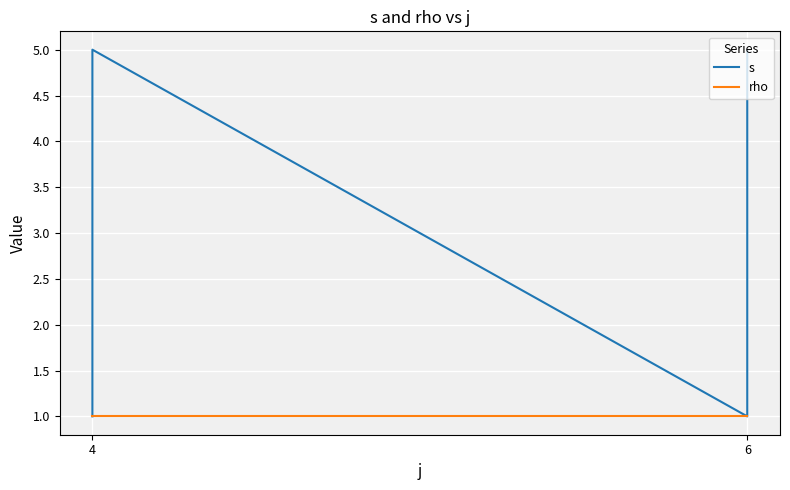

Reading left to right, what are all the values shown in this chart?

s: 1	2	3	4	5	1	2	3	4	5
rho: 1	1	1	1	1	1	1	1	1	1